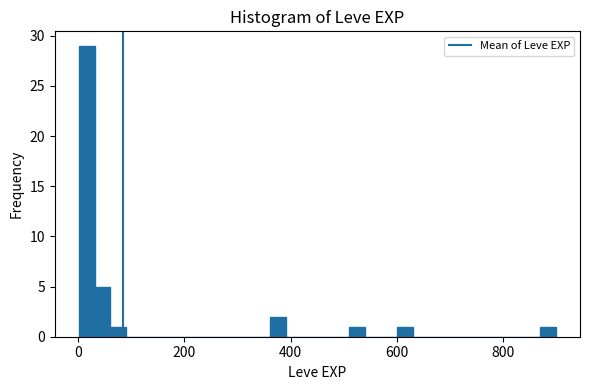

Around what value on the x-axis is the tallest bar? Give the approximate position of its centre, as read against the axis.

20